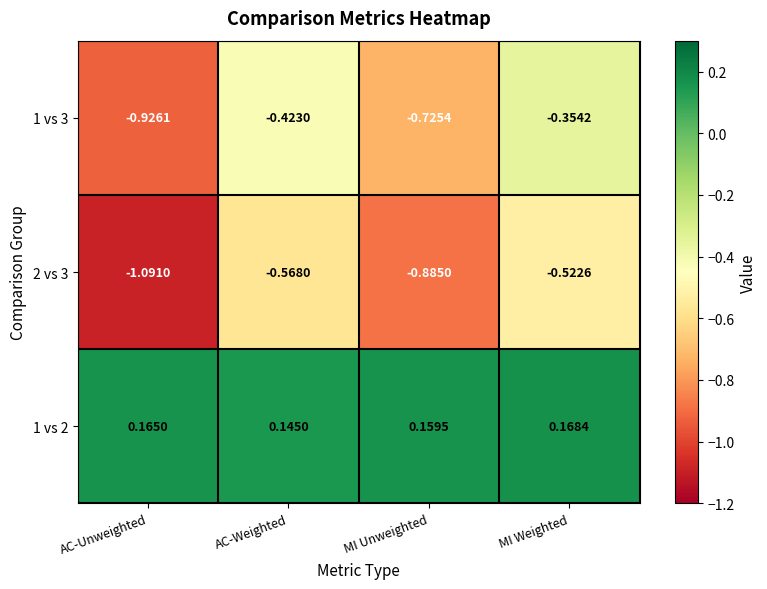

At which category is the sum across all series the highest?

MI Weighted